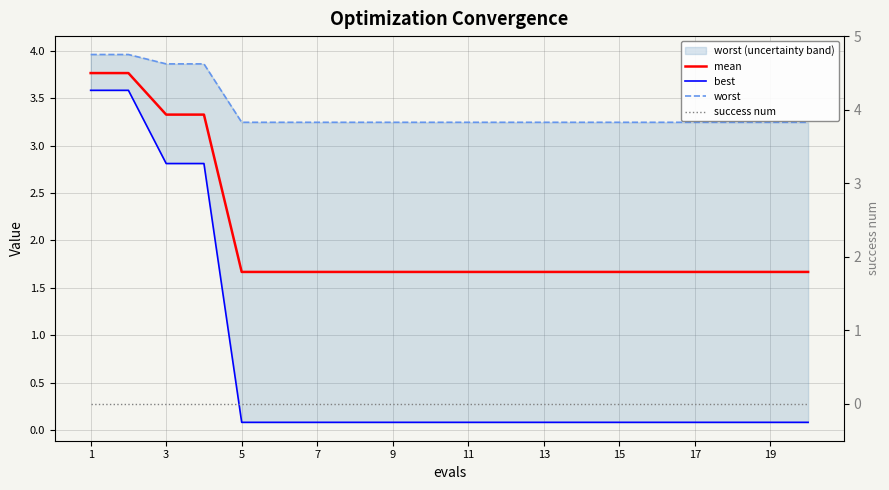

True or false: success num and mean cross at least once.

False